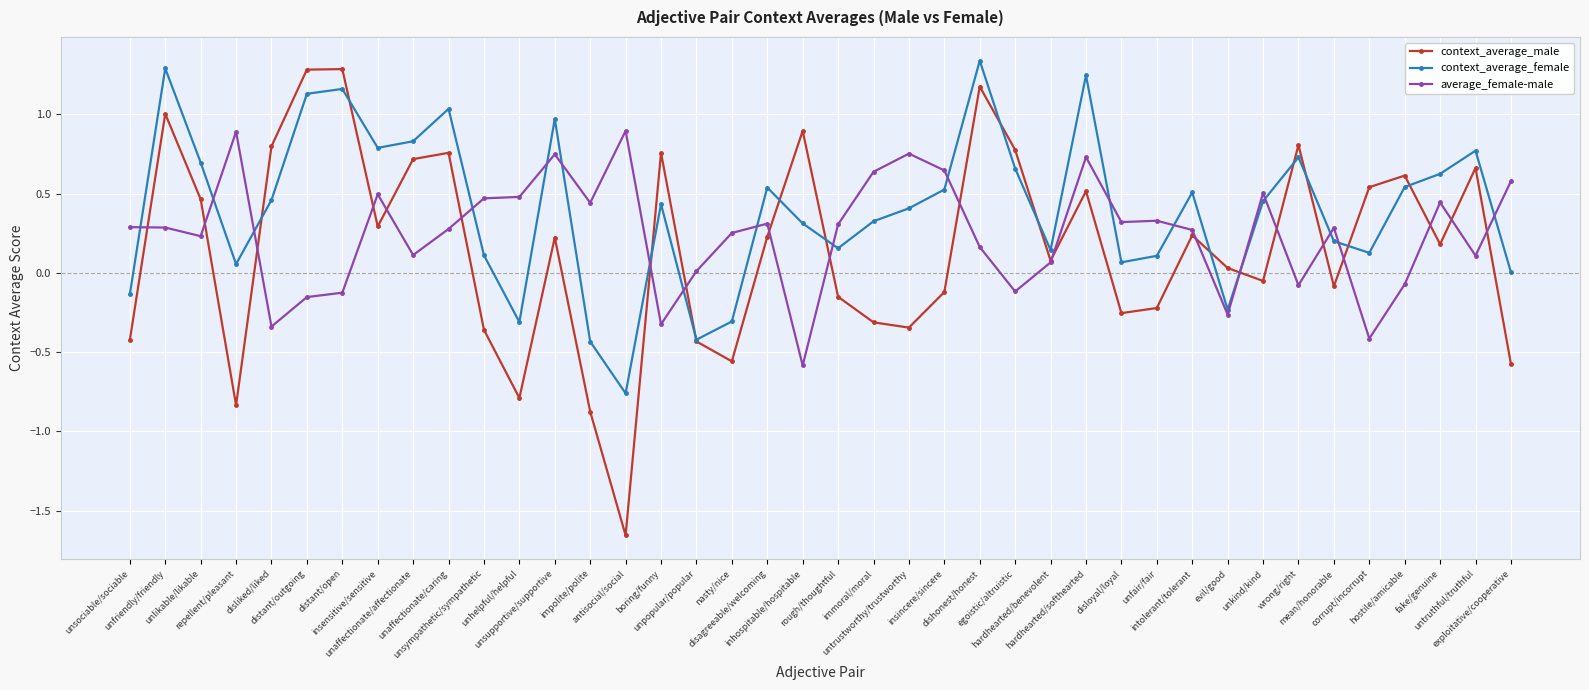

After their last crossing, which series has the higher values: context_average_female or context_average_male?

context_average_female